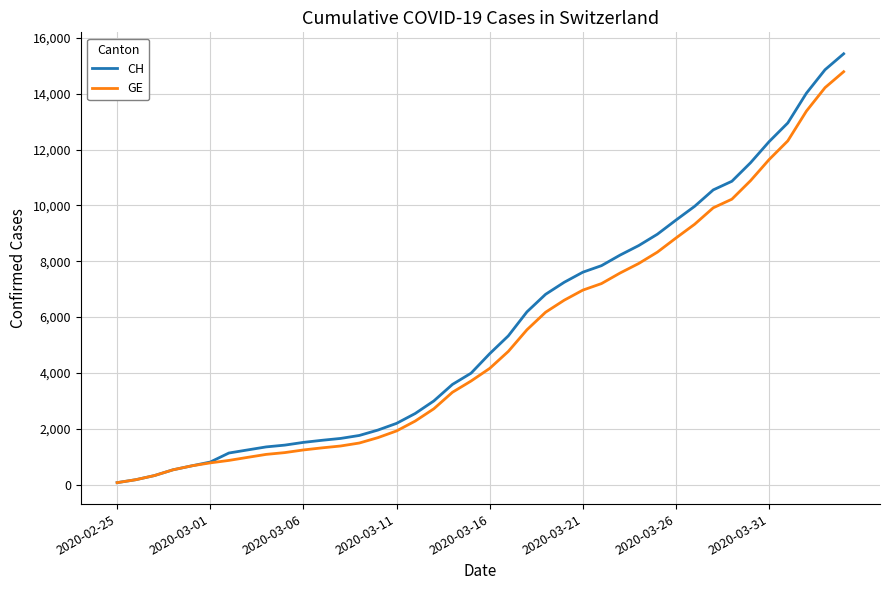

Which series has the widest spread of values?

CH